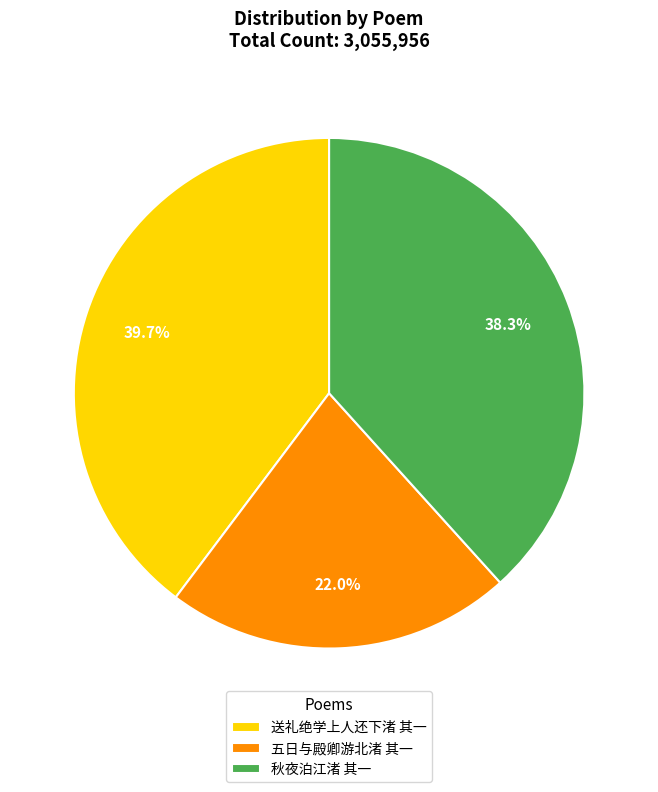

Does 秋夜泊江渚 其一 represent more than half of the total?

No